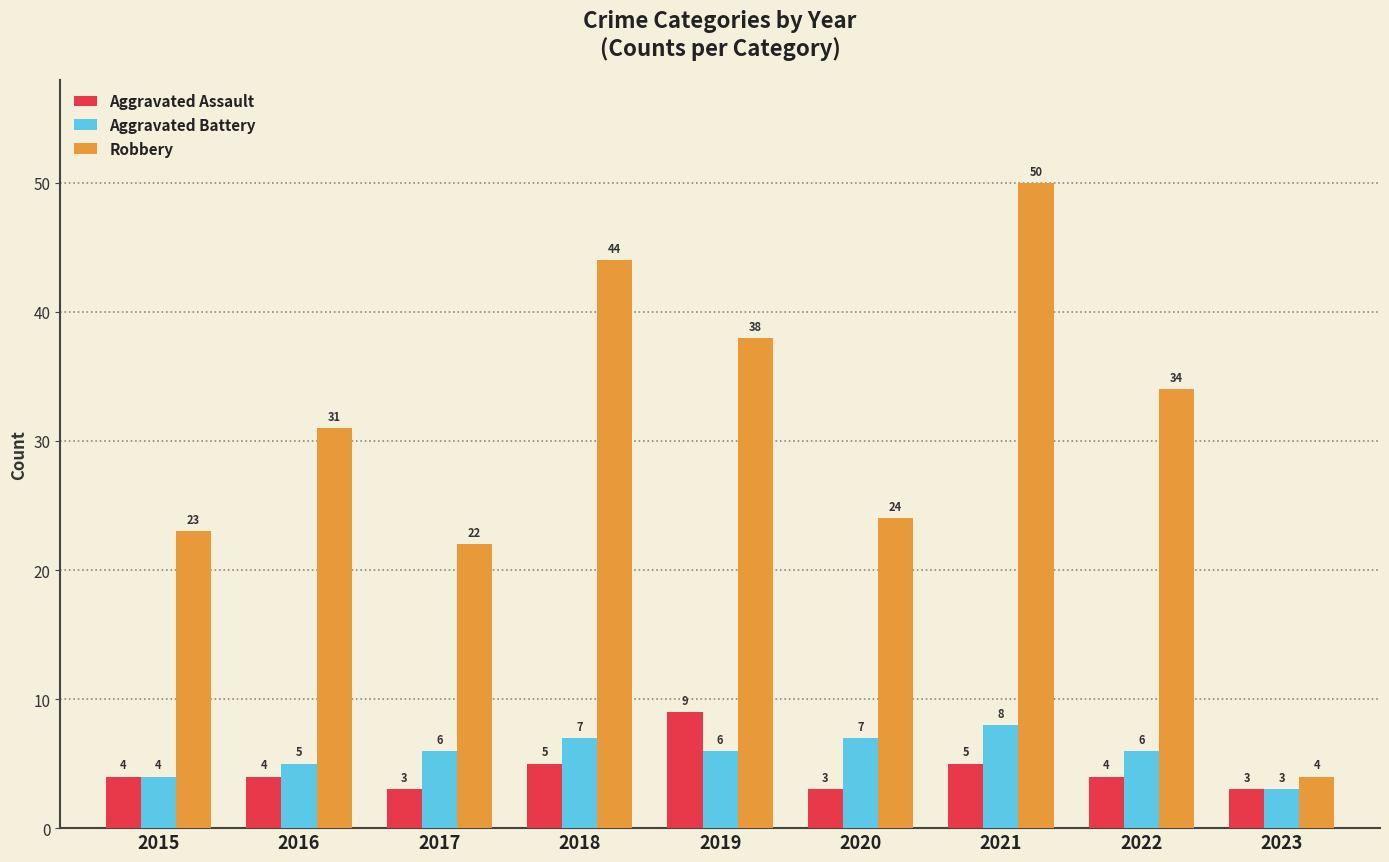

List the series in order of their peak value, highest first.

Robbery, Aggravated Assault, Aggravated Battery